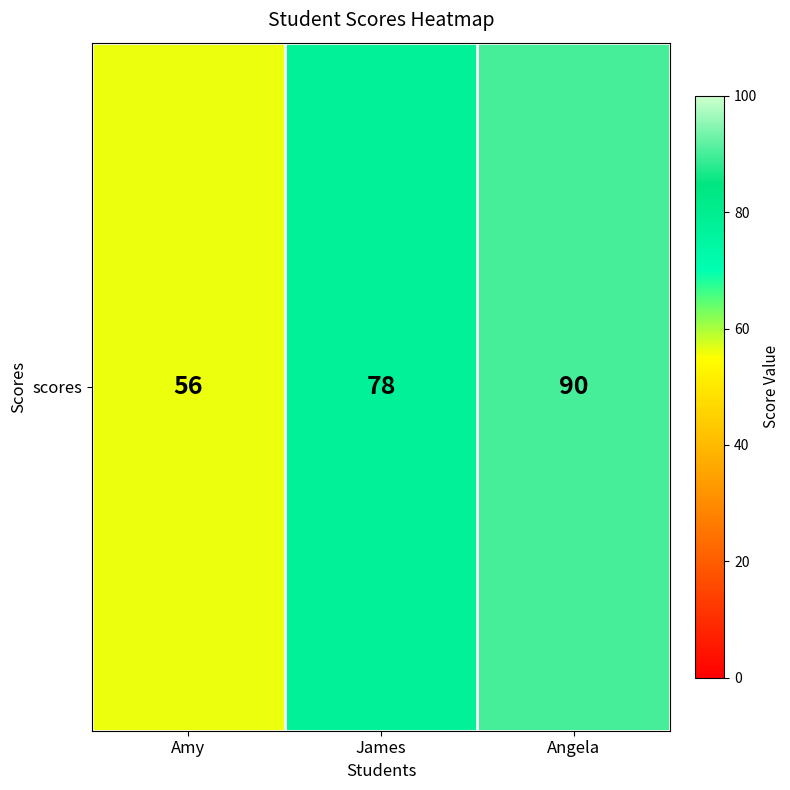

Count the number of data series in this chart.

1